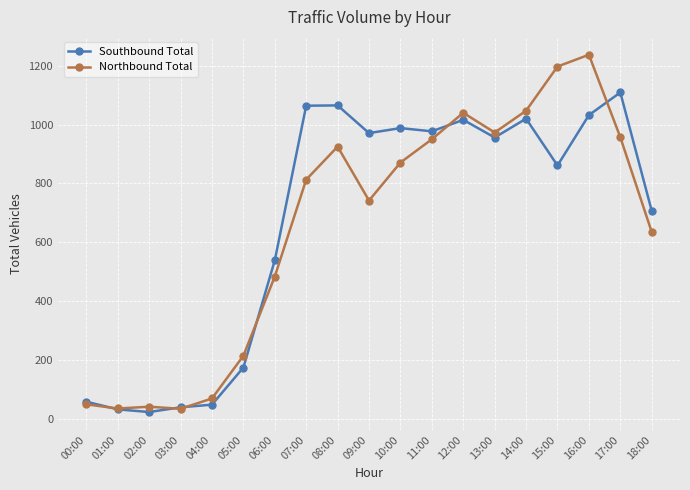

Is the value of Southbound Total at 13:00 greater than the value of Northbound Total at 14:00?

No